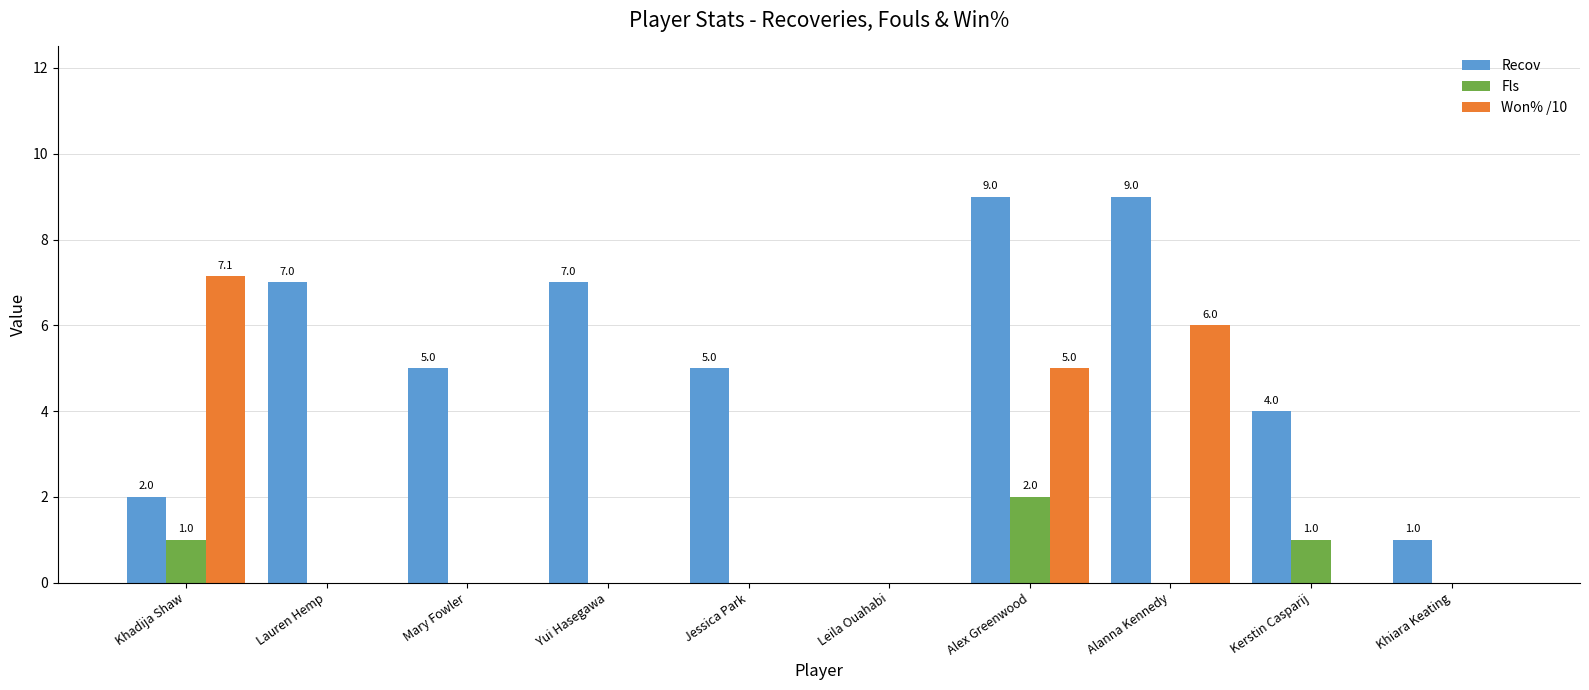

Does the chart contain stacked bars?

No